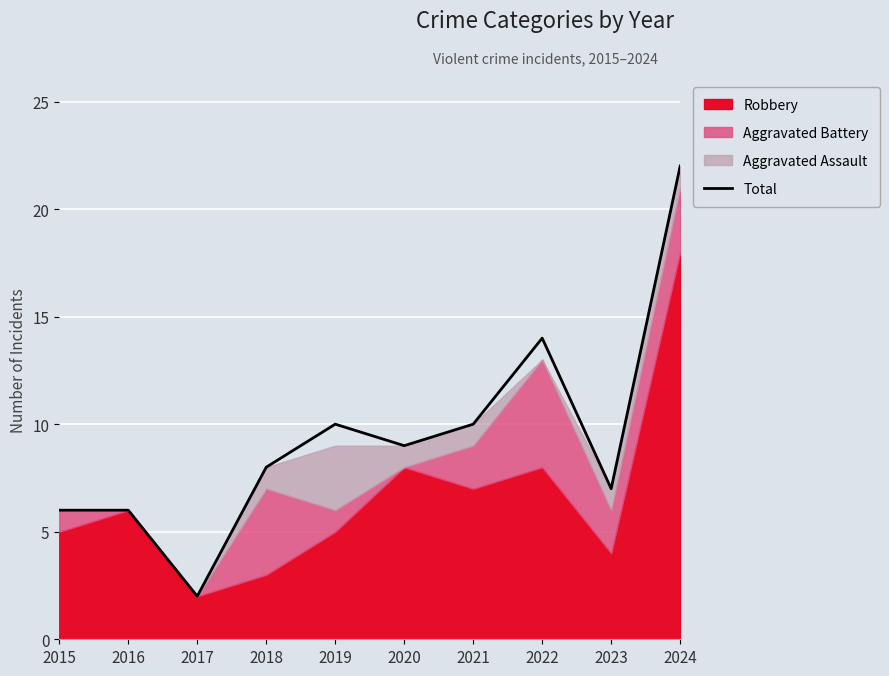

List the labels in order of value, largest first.

2024, 2022, 2019, 2021, 2020, 2018, 2023, 2015, 2016, 2017